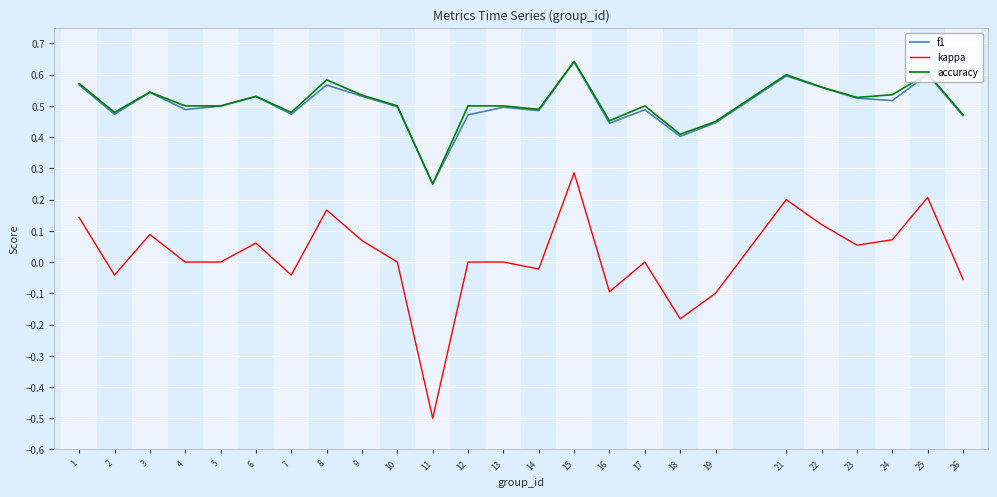

How many lines are shown in the chart?

3